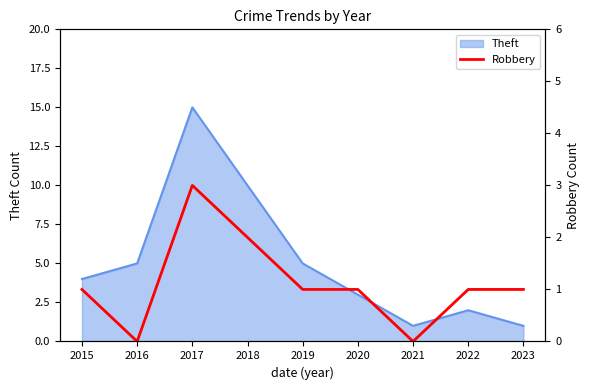

At which label is Theft closest to 8?

2018